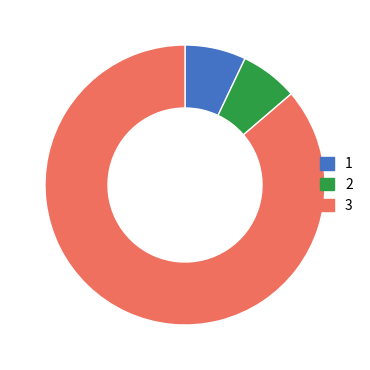

Is there a majority slice in this chart?

Yes